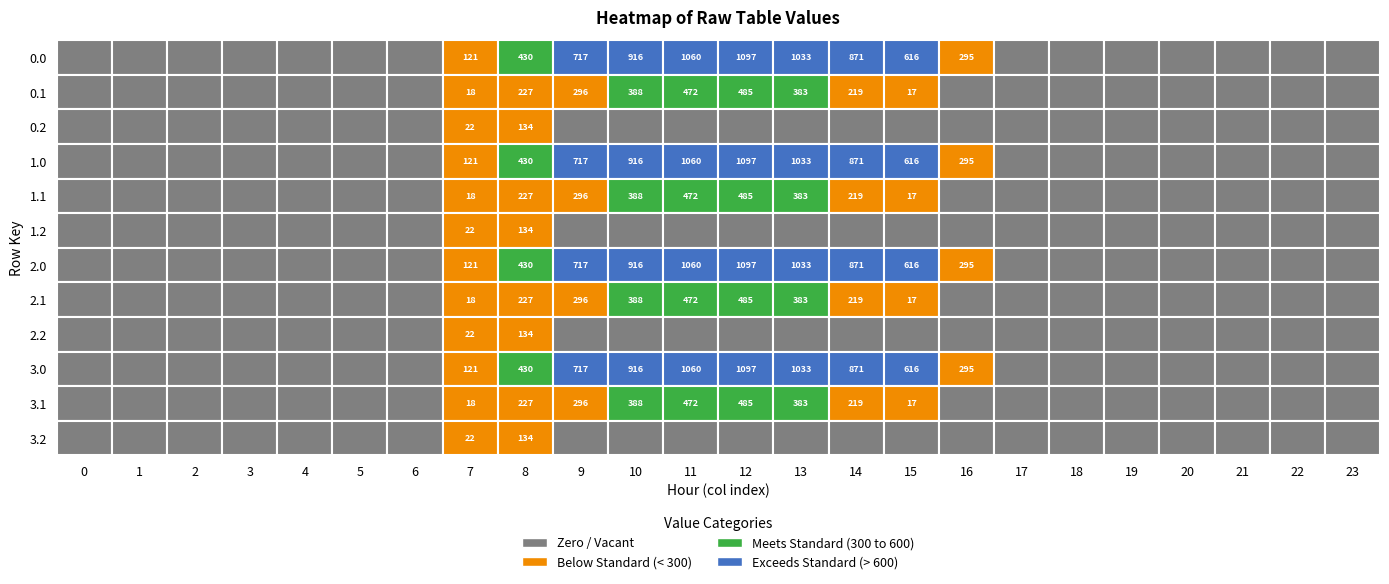

How many values in the 3.1 series exceed 0?

9